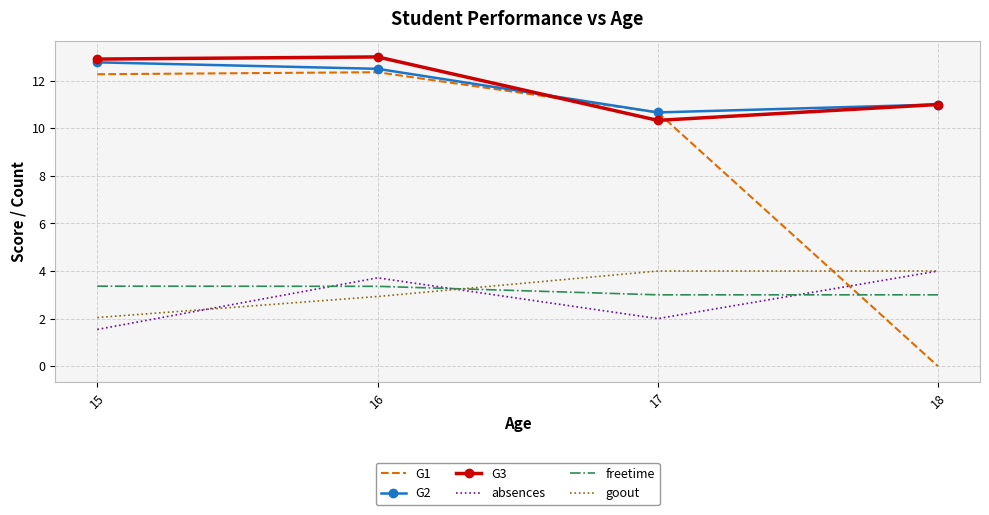

Is the value of G3 at 17 greater than the value of freetime at 16?

Yes